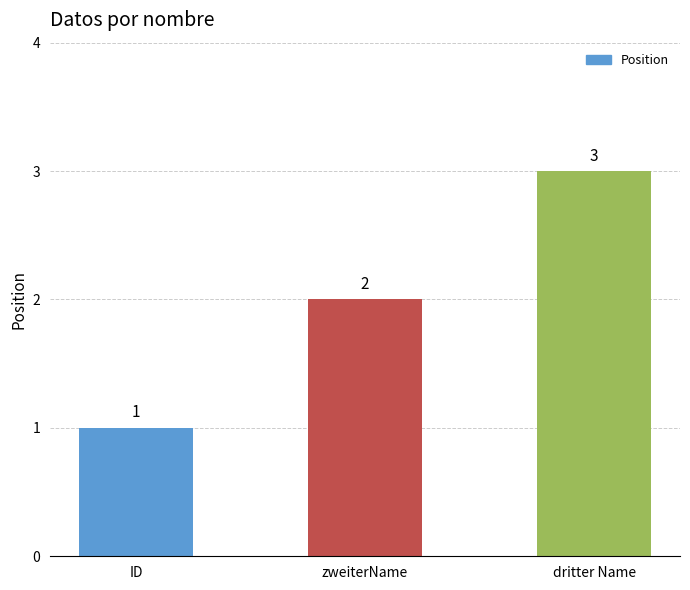

Does the chart contain stacked bars?

No